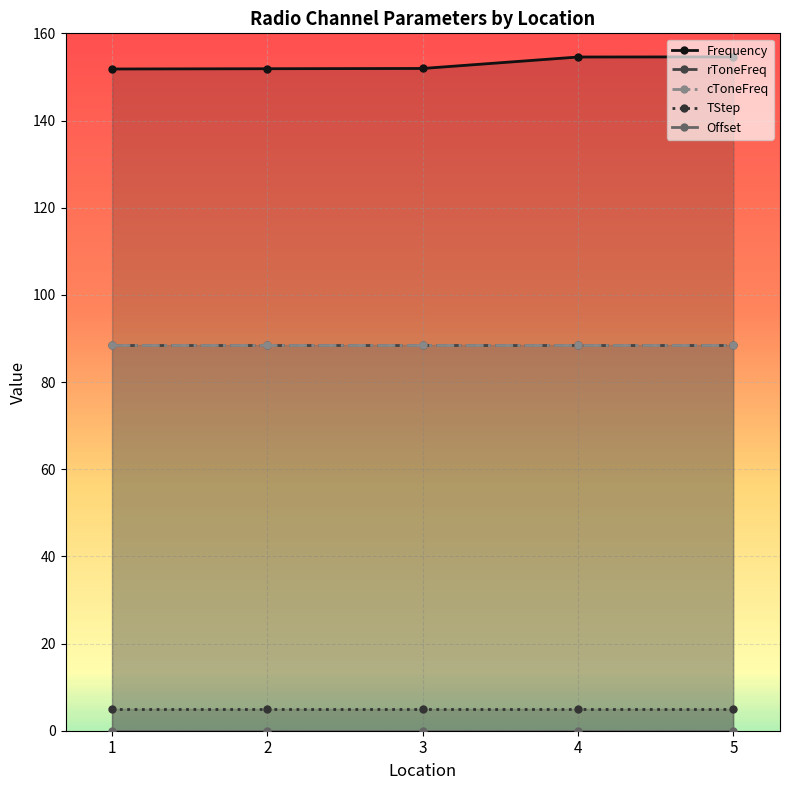

True or false: cToneFreq and Offset cross at least once.

False